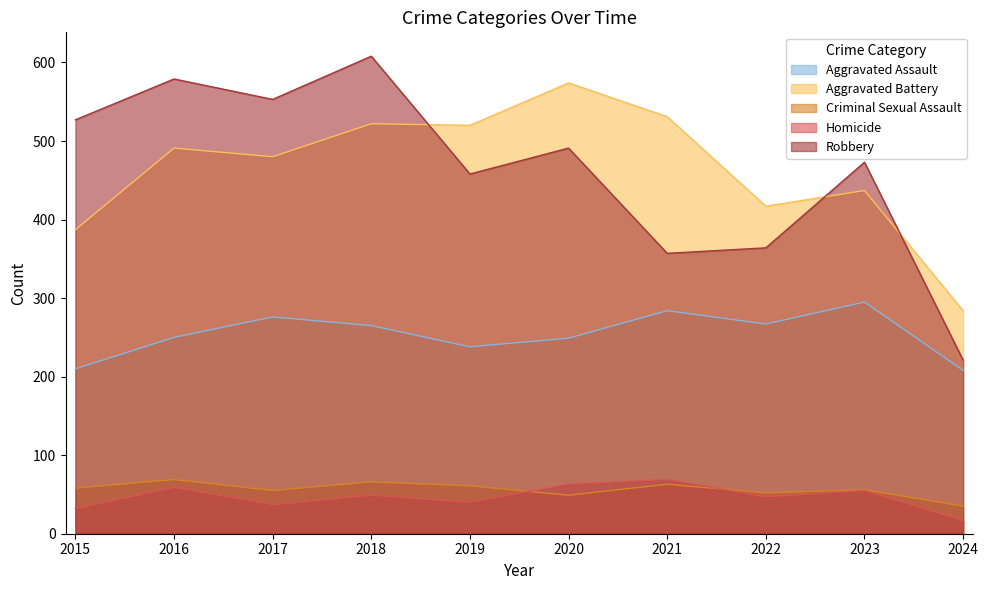

What is the spread (max minus min) of values at 2020?

525